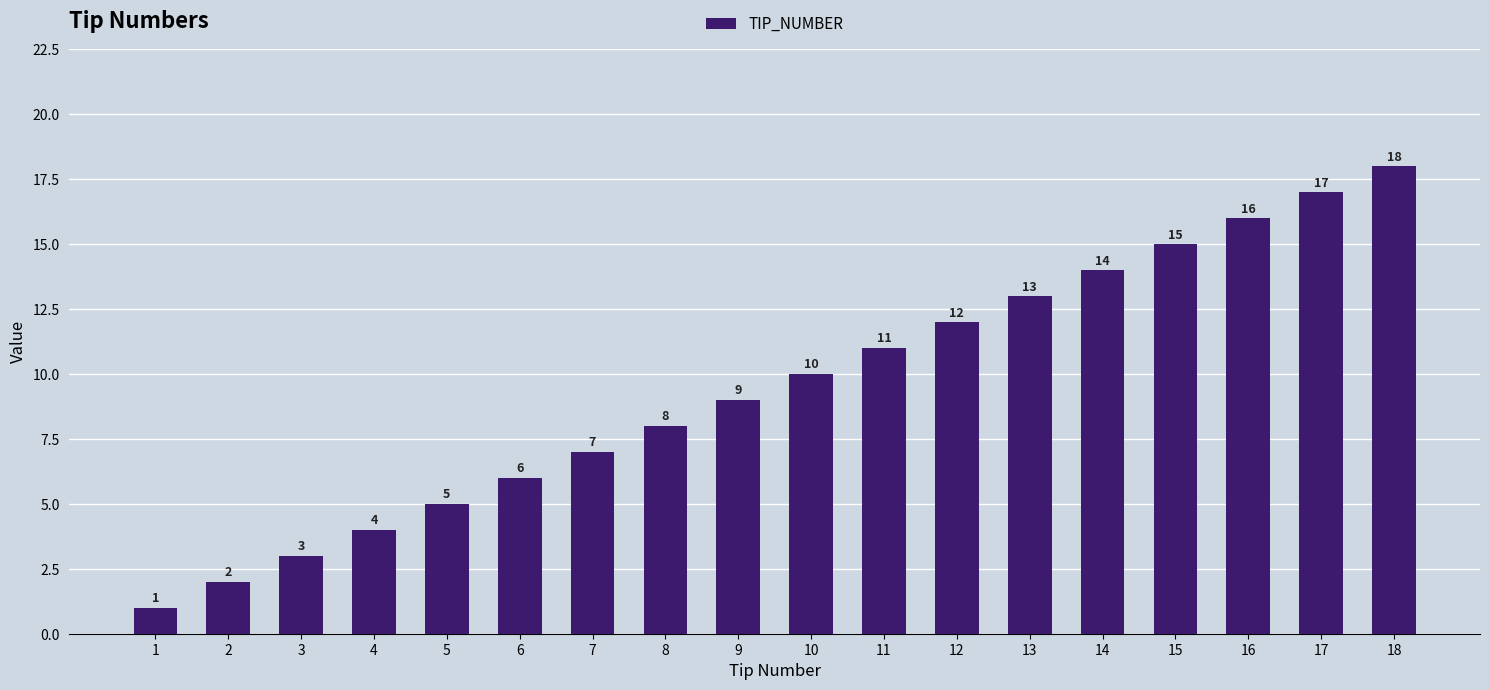

What value does the data have at 9, to the nearest 10?

10